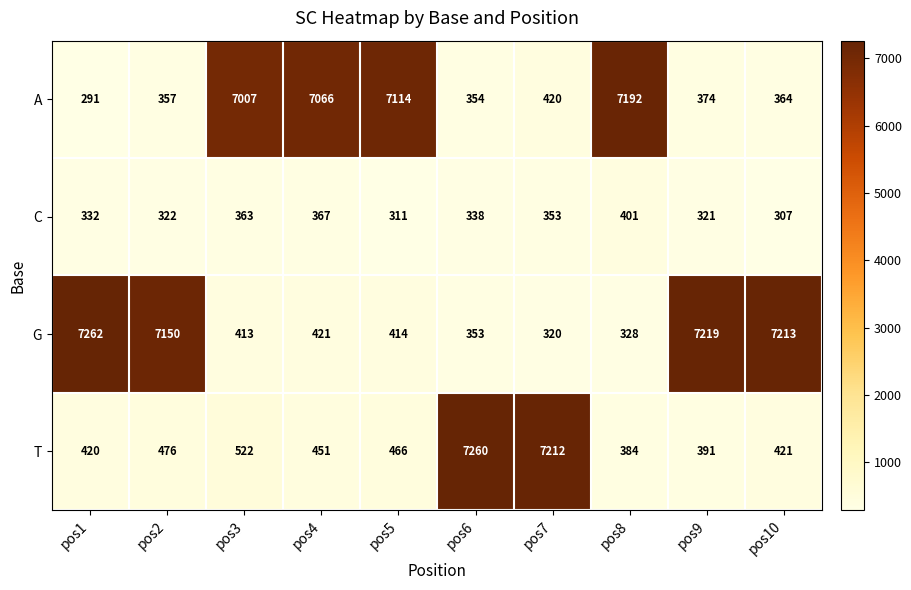

What is the spread (max minus min) of values at pos7?

6892